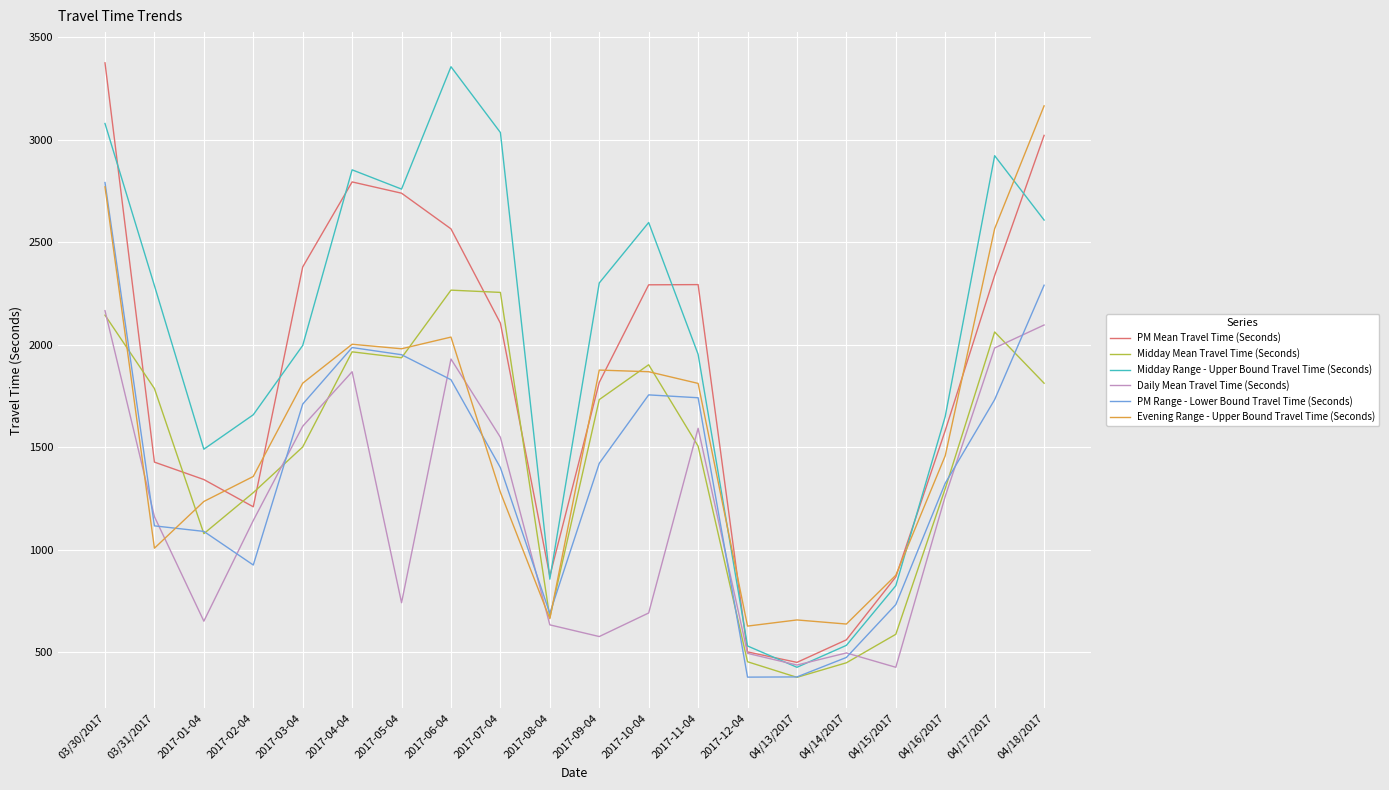

Between 03/31/2017 and 2017-12-04, which series saw the biggest shift?

Midday Range - Upper Bound Travel Time (Seconds)